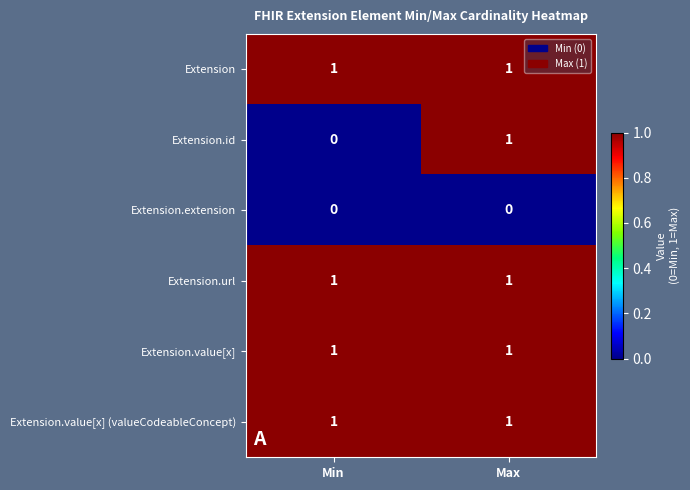

What is the difference between the highest and lowest values at Max?

1